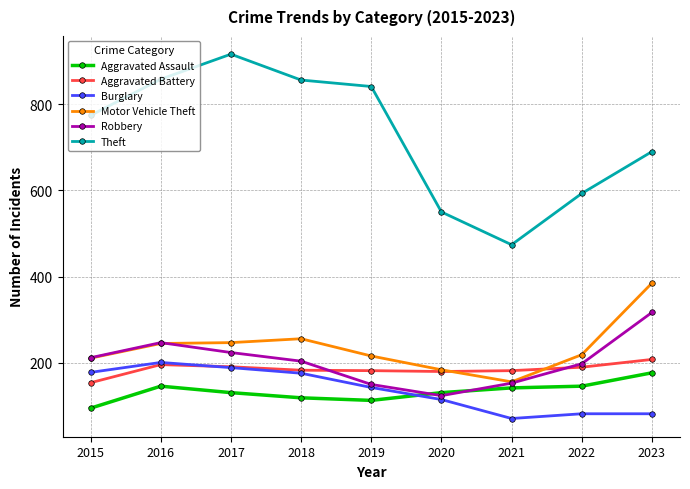

How many lines are shown in the chart?

6